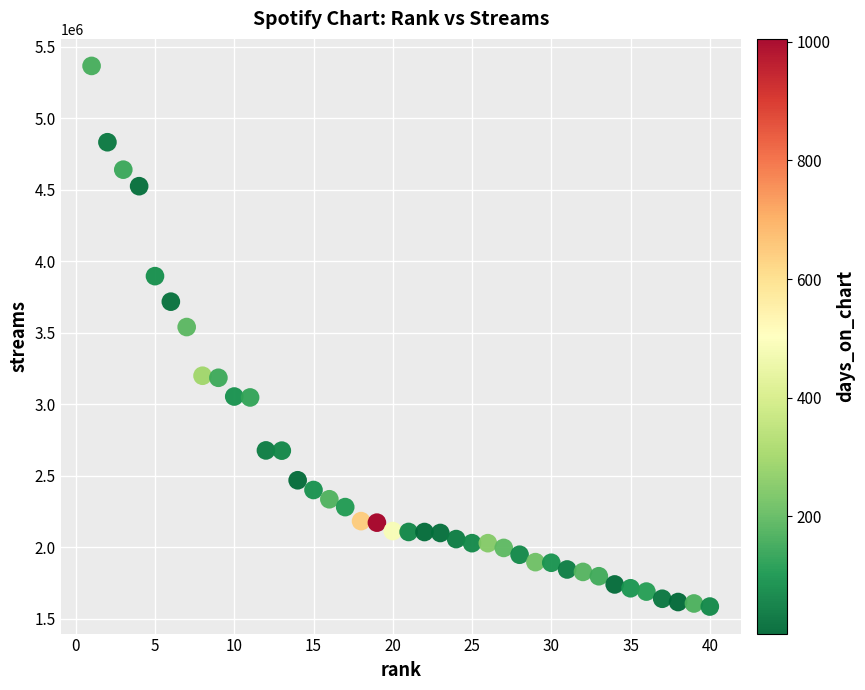

What Y value in the scatter plot is closest to 3475962?

3540204